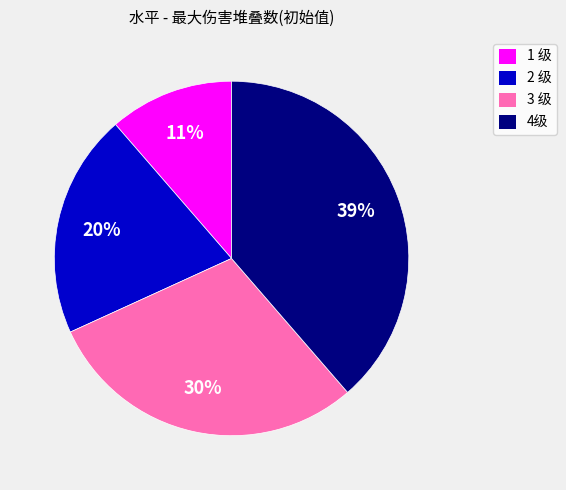

Is the sum of 2 级 and 4级 greater than half?

Yes